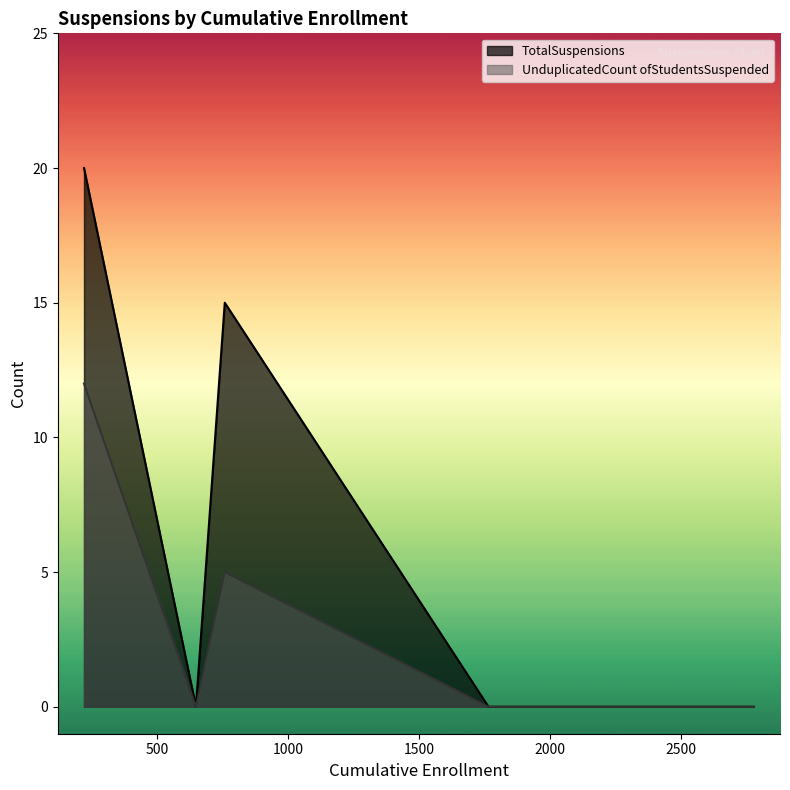

List the series in order of their peak value, highest first.

TotalSuspensions, UnduplicatedCount ofStudentsSuspended